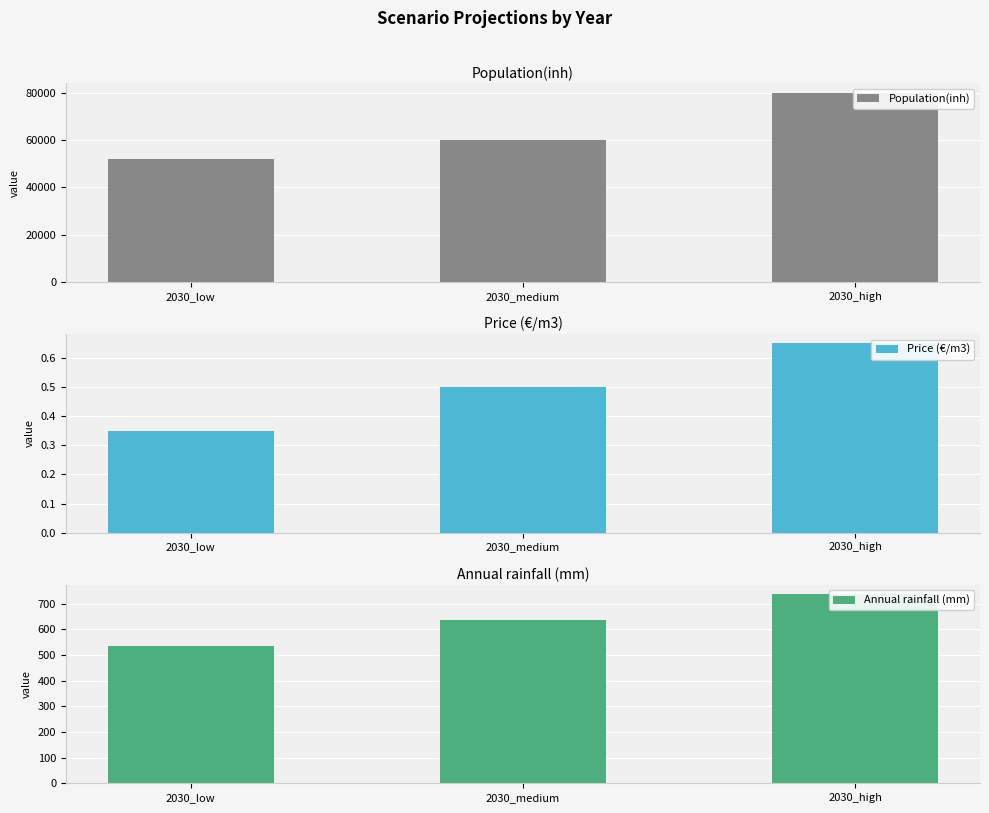

Rank the series at 2030_medium from highest to lowest value.

Population(inh), Annual rainfall (mm), Price (€/m3)